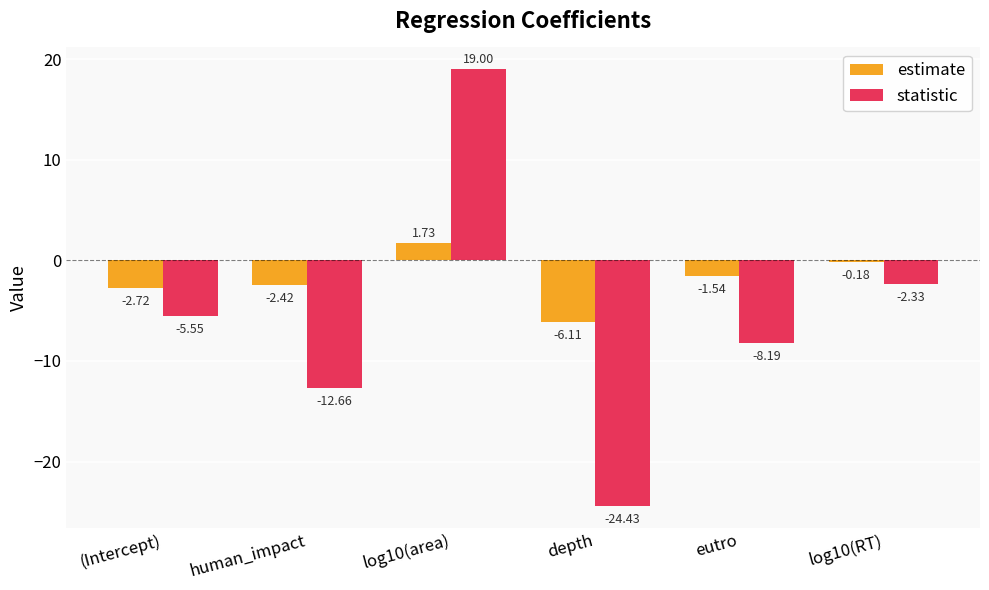

Which label corresponds to the largest value in the chart?

log10(area)